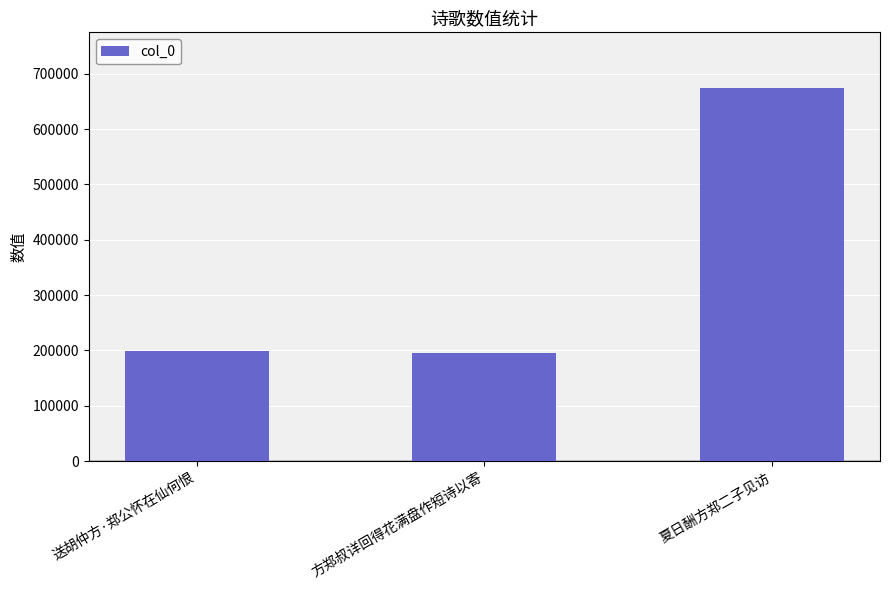

What is the change in value from 送胡仲方·郑公怀在仙何恨 to 方郑叔详回得花满盘作短诗以寄?

-4582